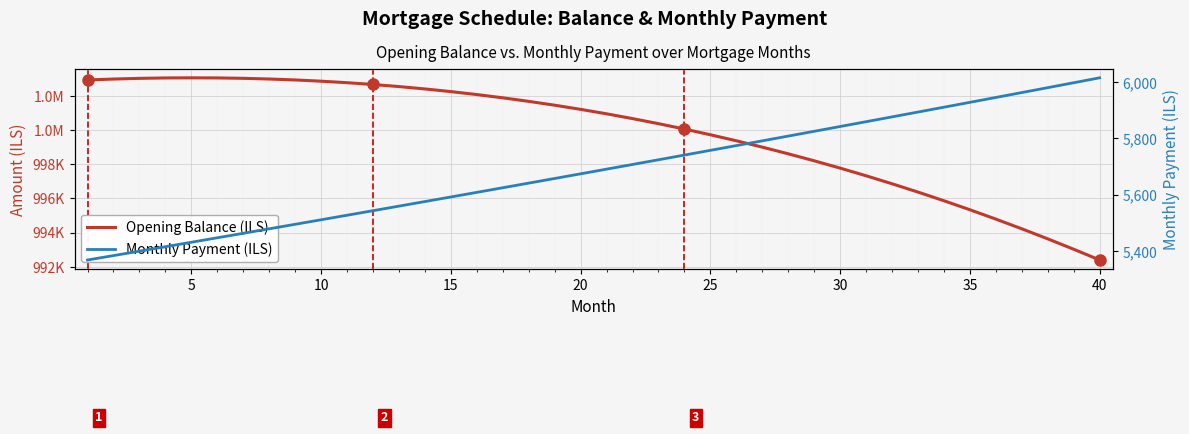

True or false: Opening Balance (ILS) has a value of 456734.1 at 27.

False